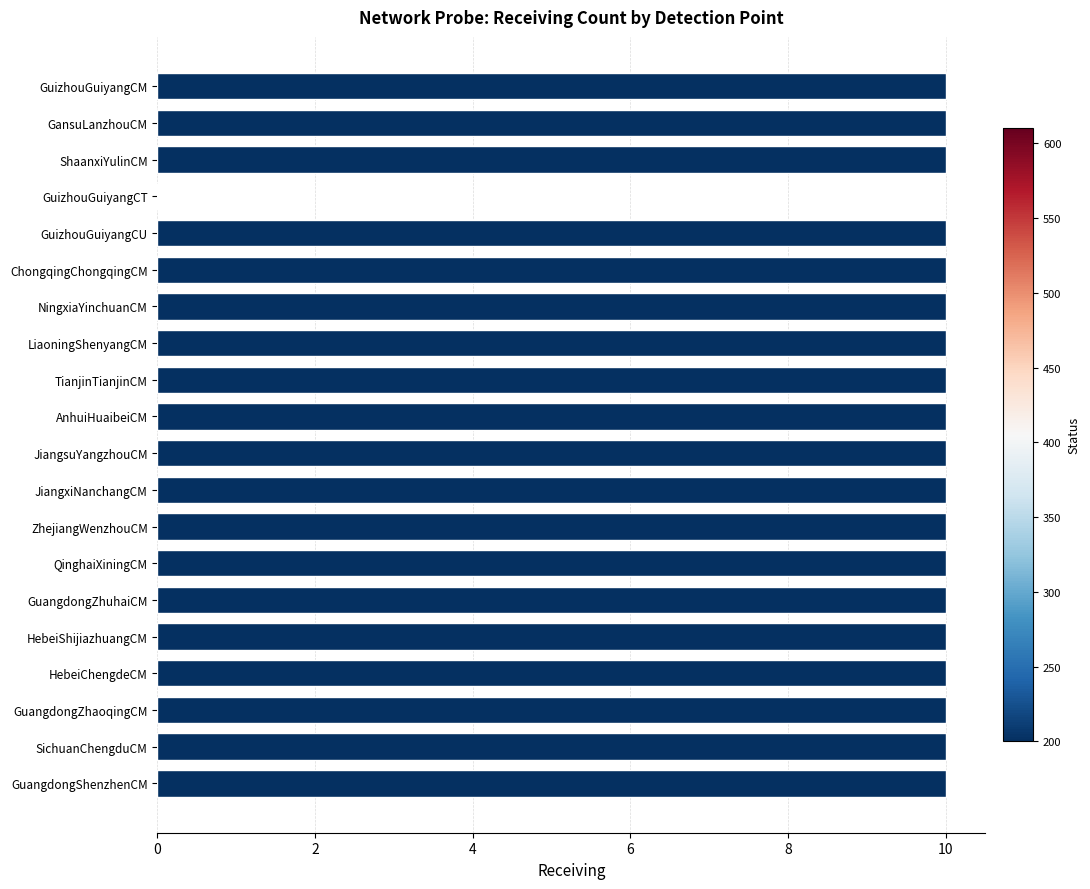

Approximately how many times larger is the value at GuangdongZhaoqingCM compared to AnhuiHuaibeiCM?

1.0